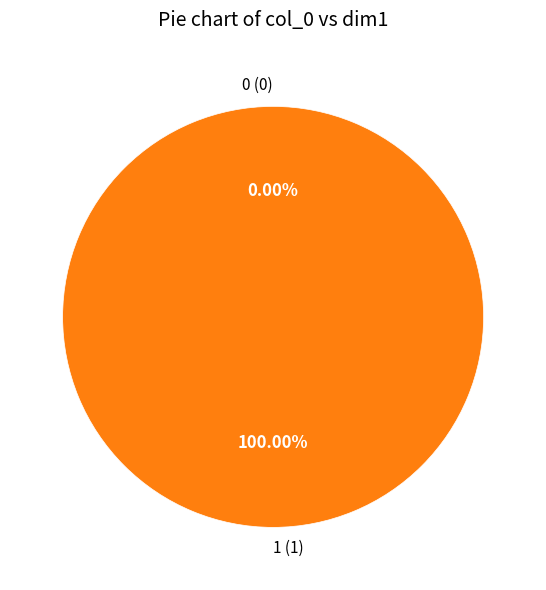

Is the sum of 0 and 1 greater than half?

Yes